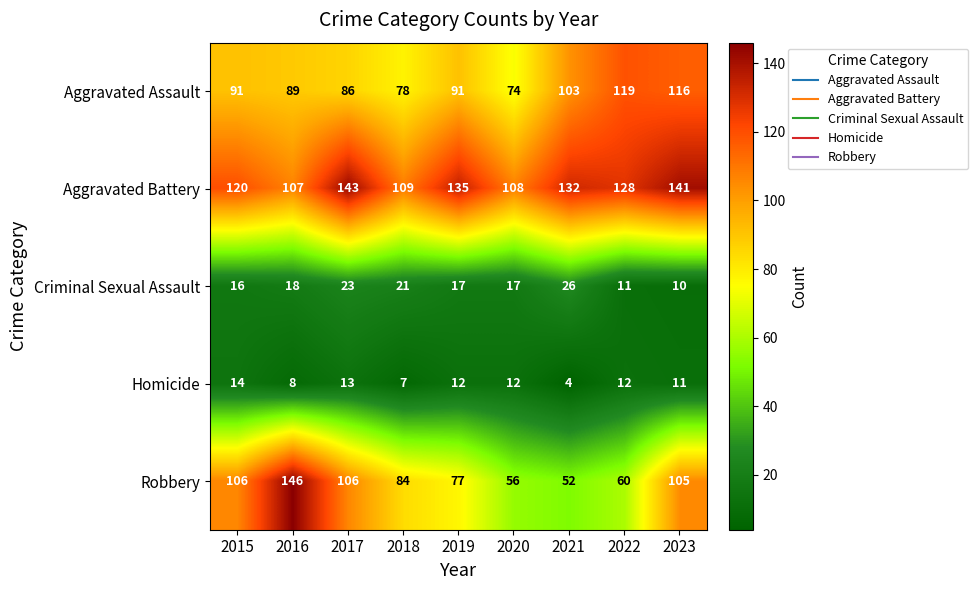

At 2021, list the series in order from largest to smallest.

Aggravated Battery, Aggravated Assault, Robbery, Criminal Sexual Assault, Homicide